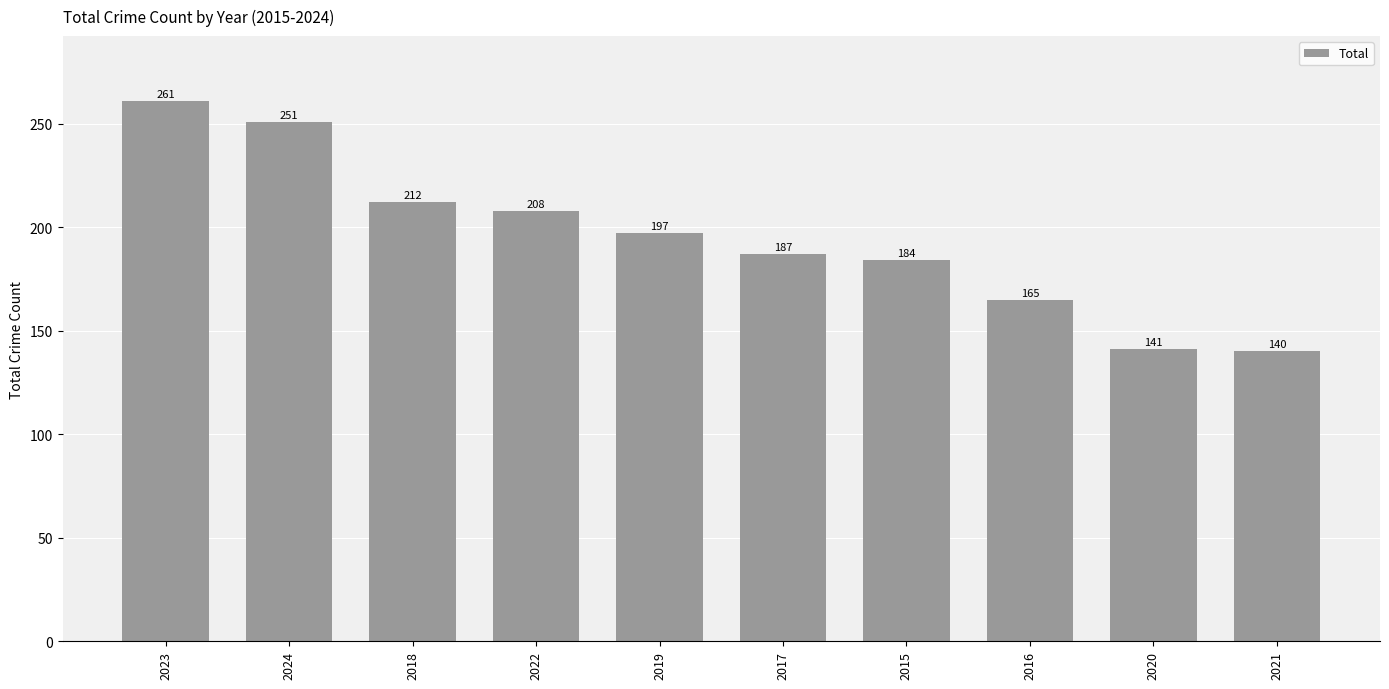

Reading right to left, what are all the values shown in this chart?

140	141	165	184	187	197	208	212	251	261